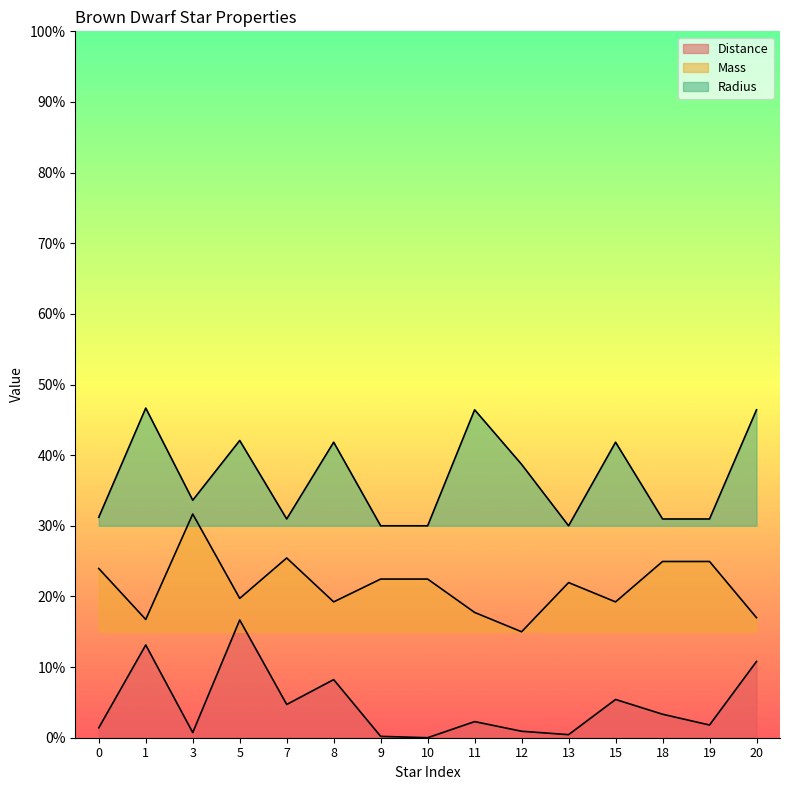

True or false: Distance and Radius intersect in this chart.

False